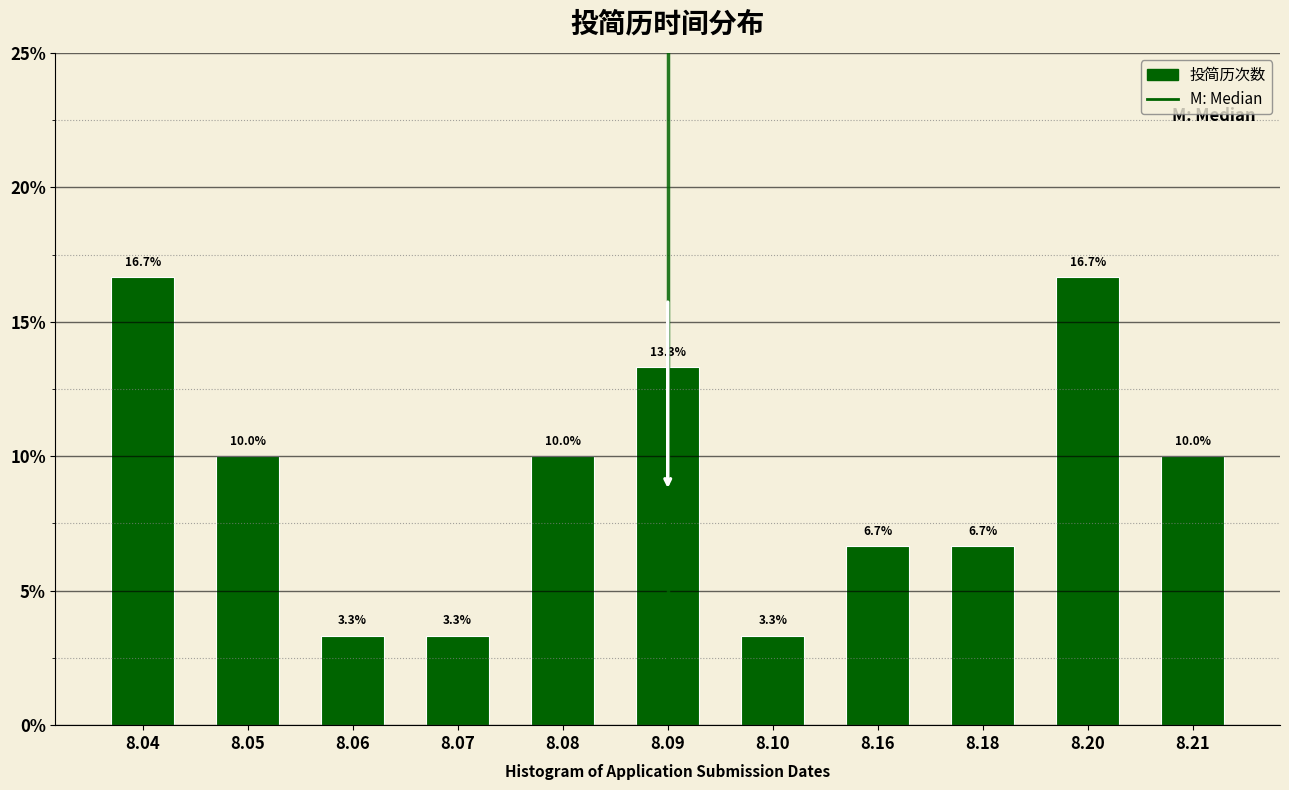

Reading left to right, extract all data points from this chart.

16.7	10.0	3.3	3.3	10.0	13.3	3.3	6.7	6.7	16.7	10.0